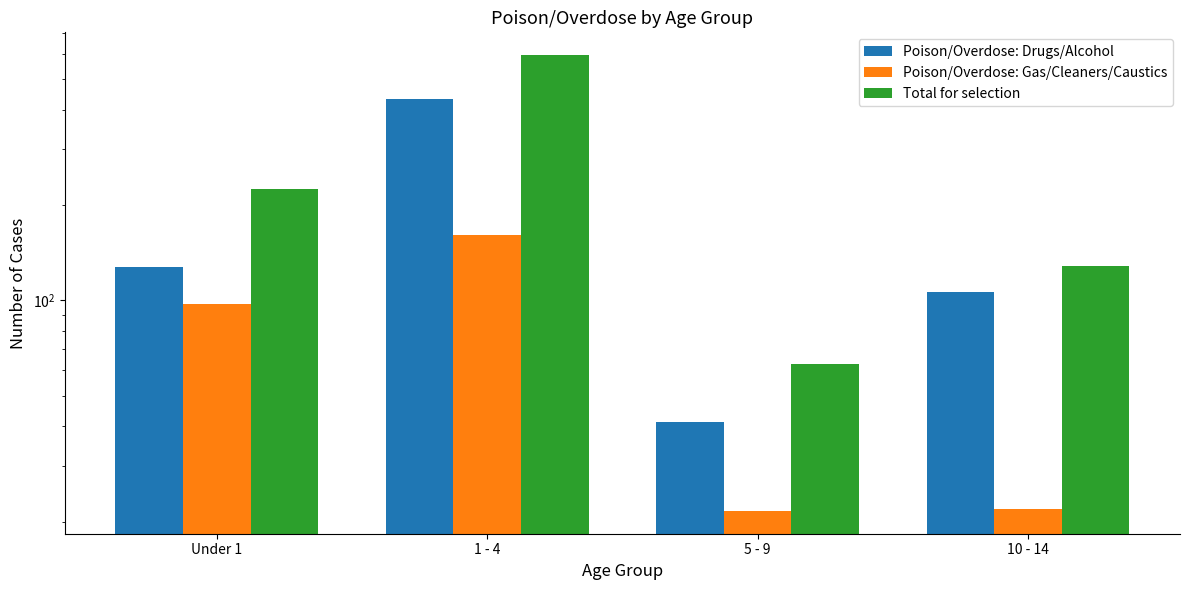

What position from the right is 1 - 4?

3